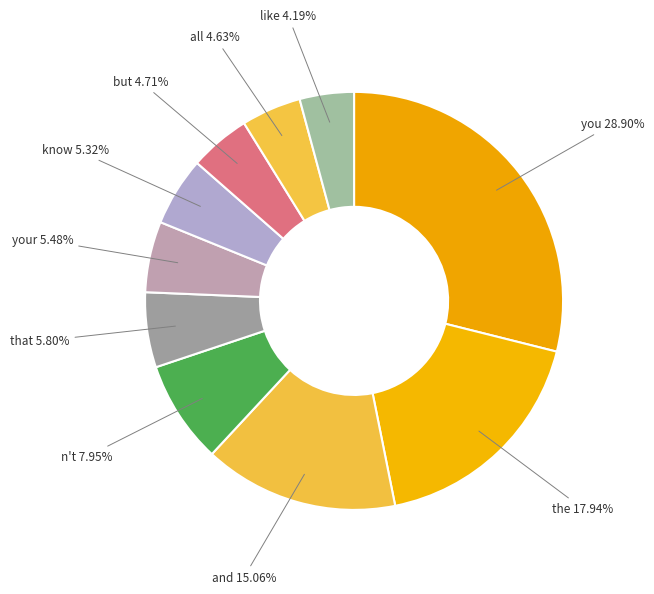

To the nearest percent, what is the difference between the largest and smallest slice percentages?

25%